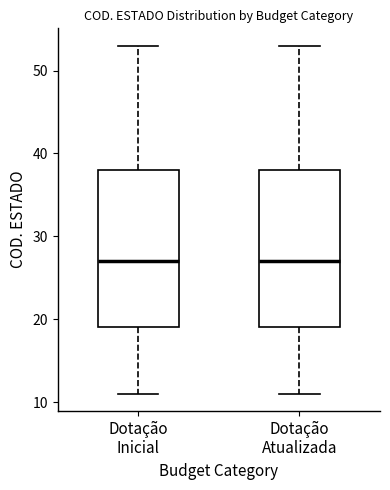

Reading left to right, read every box against the y-axis: the position of its median line, the range the box covers, and the ends of its whiskers. The values are not printed on the chart, so give them approximately, as read against the axis.

Dotação Inicial: median 27, box 19 to 38, whiskers 11 to 53
Dotação Atualizada: median 27, box 19 to 38, whiskers 11 to 53